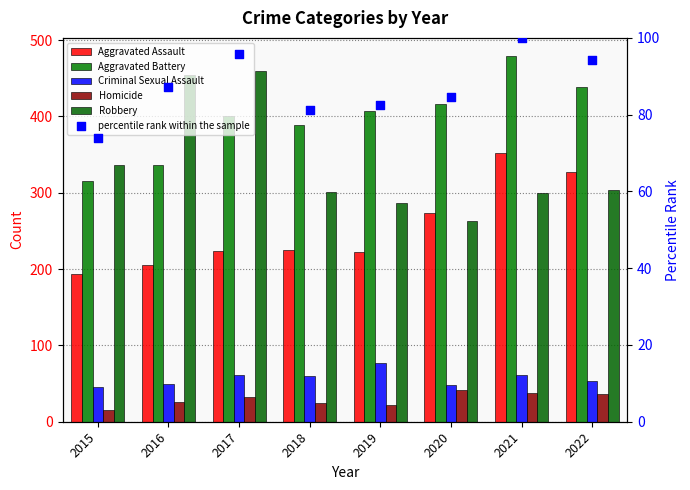

Which series reaches the maximum Y coordinate?

Aggravated Battery